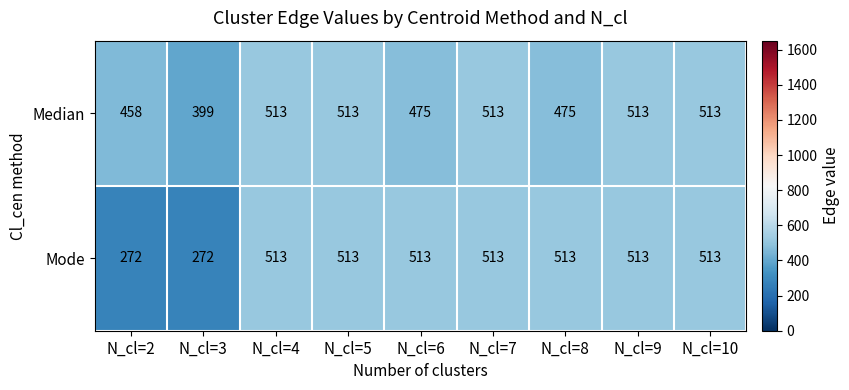

What is the total value across all series at N_cl=2?

730